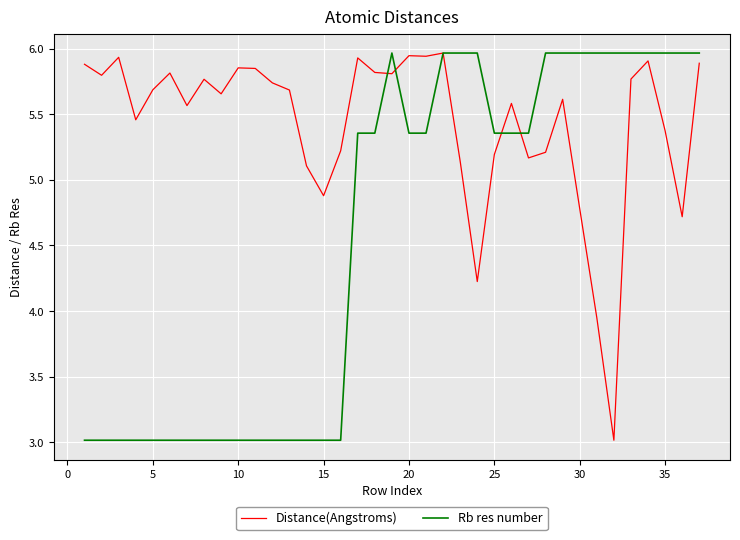

At how many categories does at least one series exceed 3?

37